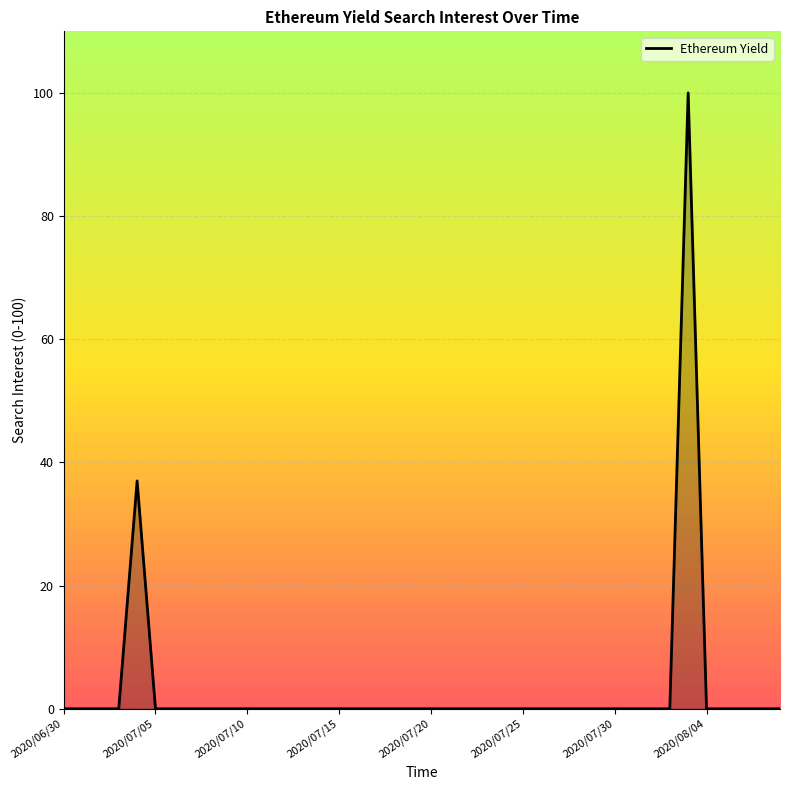

What is the difference between the maximum and minimum values?

100